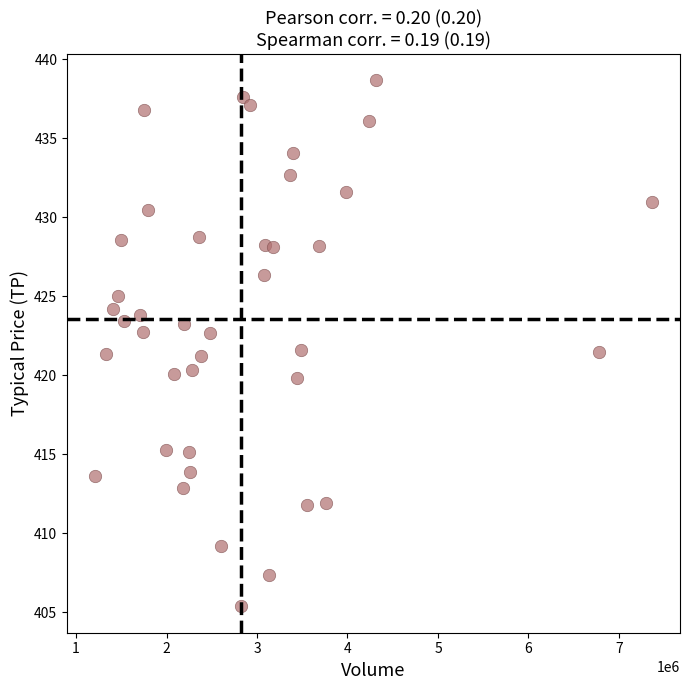

What is the range of X values (max minus min)?

6157258.0